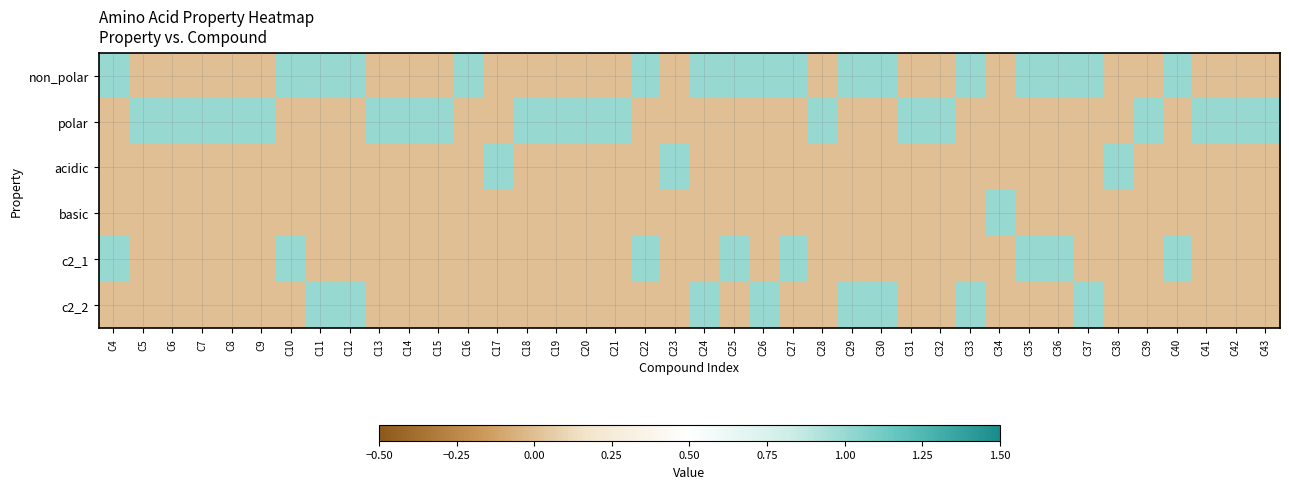

Reading left to right, what are all the values shown in this chart?

non_polar: C4=1	C5=0	C6=0	C7=0	C8=0	C9=0	C10=1	C11=1	C12=1	C13=0	C14=0	C15=0	C16=1	C17=0	C18=0	C19=0	C20=0	C21=0	C22=1	C23=0	C24=1	C25=1	C26=1	C27=1	C28=0	C29=1	C30=1	C31=0	C32=0	C33=1	C34=0	C35=1	C36=1	C37=1	C38=0	C39=0	C40=1	C41=0	C42=0	C43=0
polar: C4=0	C5=1	C6=1	C7=1	C8=1	C9=1	C10=0	C11=0	C12=0	C13=1	C14=1	C15=1	C16=0	C17=0	C18=1	C19=1	C20=1	C21=1	C22=0	C23=0	C24=0	C25=0	C26=0	C27=0	C28=1	C29=0	C30=0	C31=1	C32=1	C33=0	C34=0	C35=0	C36=0	C37=0	C38=0	C39=1	C40=0	C41=1	C42=1	C43=1
acidic: C4=0	C5=0	C6=0	C7=0	C8=0	C9=0	C10=0	C11=0	C12=0	C13=0	C14=0	C15=0	C16=0	C17=1	C18=0	C19=0	C20=0	C21=0	C22=0	C23=1	C24=0	C25=0	C26=0	C27=0	C28=0	C29=0	C30=0	C31=0	C32=0	C33=0	C34=0	C35=0	C36=0	C37=0	C38=1	C39=0	C40=0	C41=0	C42=0	C43=0
basic: C4=0	C5=0	C6=0	C7=0	C8=0	C9=0	C10=0	C11=0	C12=0	C13=0	C14=0	C15=0	C16=0	C17=0	C18=0	C19=0	C20=0	C21=0	C22=0	C23=0	C24=0	C25=0	C26=0	C27=0	C28=0	C29=0	C30=0	C31=0	C32=0	C33=0	C34=1	C35=0	C36=0	C37=0	C38=0	C39=0	C40=0	C41=0	C42=0	C43=0
c2_1: C4=1	C5=0	C6=0	C7=0	C8=0	C9=0	C10=1	C11=0	C12=0	C13=0	C14=0	C15=0	C16=0	C17=0	C18=0	C19=0	C20=0	C21=0	C22=1	C23=0	C24=0	C25=1	C26=0	C27=1	C28=0	C29=0	C30=0	C31=0	C32=0	C33=0	C34=0	C35=1	C36=1	C37=0	C38=0	C39=0	C40=1	C41=0	C42=0	C43=0
c2_2: C4=0	C5=0	C6=0	C7=0	C8=0	C9=0	C10=0	C11=1	C12=1	C13=0	C14=0	C15=0	C16=0	C17=0	C18=0	C19=0	C20=0	C21=0	C22=0	C23=0	C24=1	C25=0	C26=1	C27=0	C28=0	C29=1	C30=1	C31=0	C32=0	C33=1	C34=0	C35=0	C36=0	C37=1	C38=0	C39=0	C40=0	C41=0	C42=0	C43=0